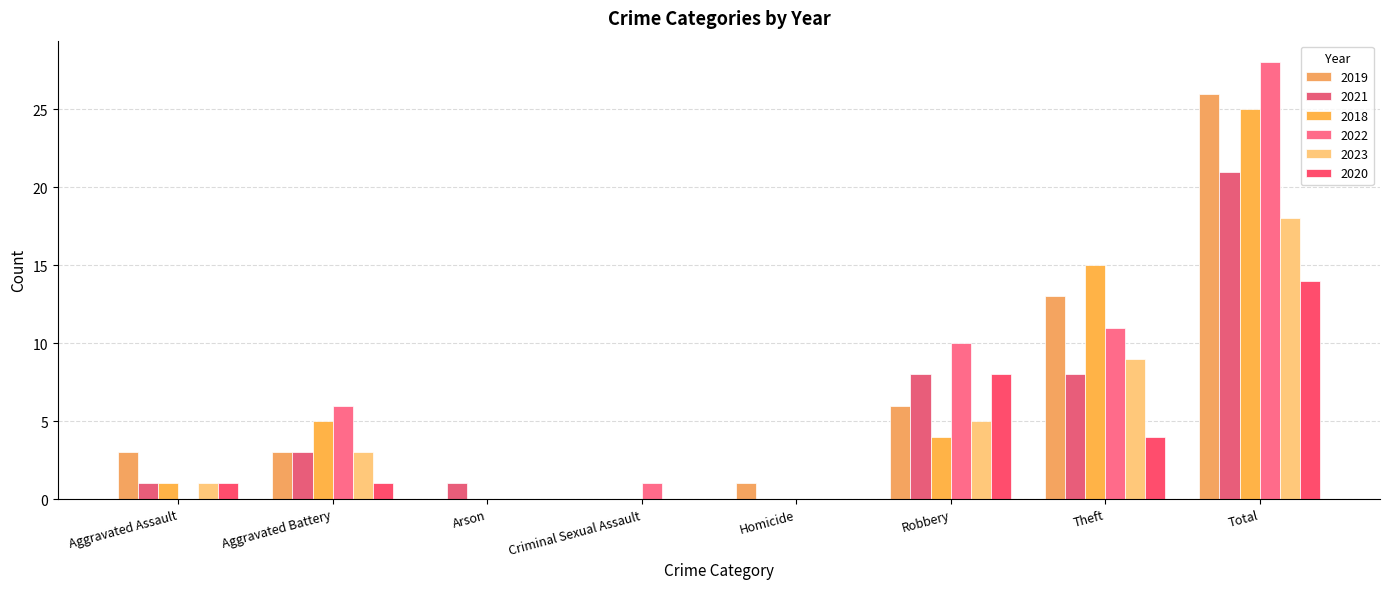

What is the label of the 2nd bar from the left?

Aggravated Battery